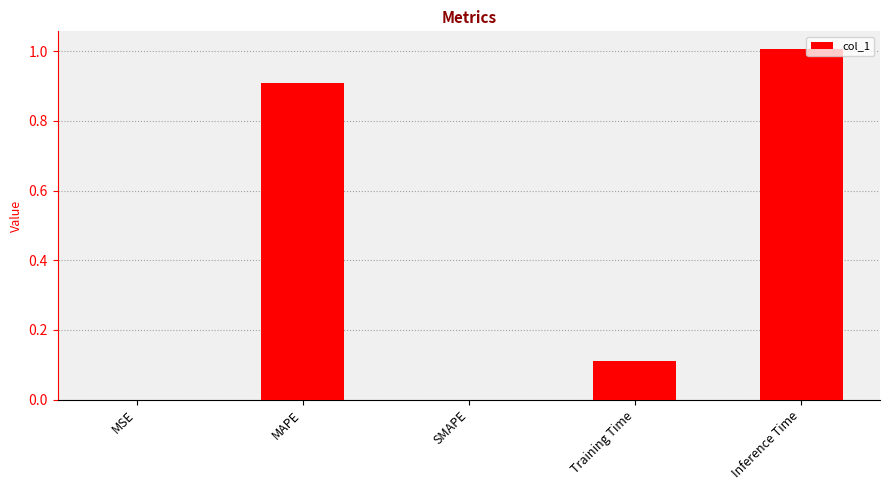

Which label corresponds to the largest value in the chart?

Inference Time